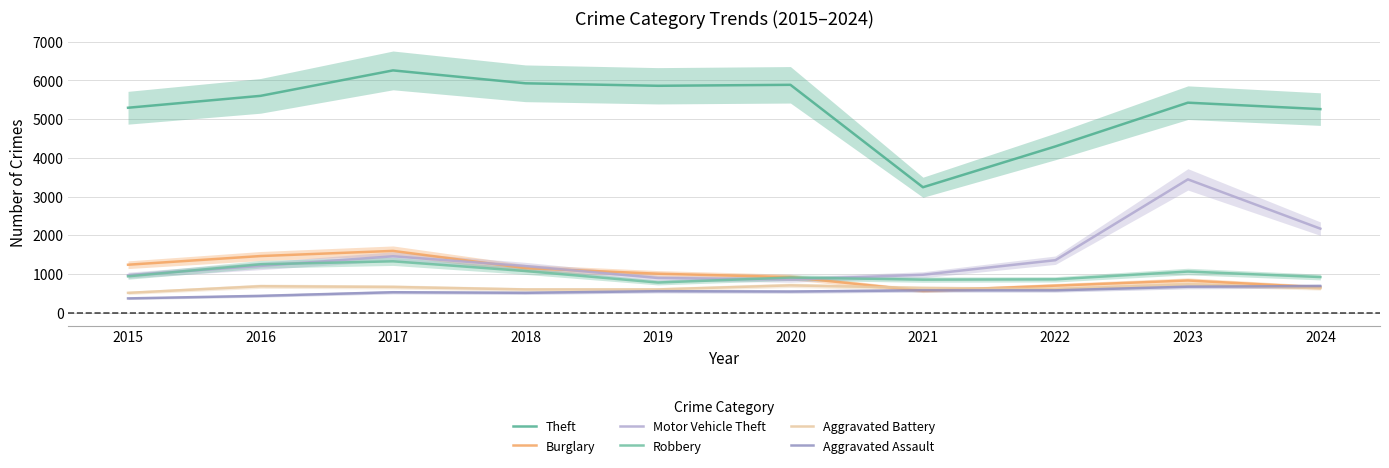

Reading left to right, extract all data points from this chart.

Theft: 2015=5293	2016=5600	2017=6257	2018=5924	2019=5860	2020=5885	2021=3241	2022=4295	2023=5424	2024=5258
Burglary: 2015=1241	2016=1465	2017=1598	2018=1153	2019=1009	2020=922	2021=568	2022=701	2023=834	2024=657
Motor Vehicle Theft: 2015=972	2016=1211	2017=1459	2018=1206	2019=898	2020=858	2021=982	2022=1358	2023=3444	2024=2172
Robbery: 2015=942	2016=1253	2017=1329	2018=1078	2019=782	2020=910	2021=856	2022=864	2023=1065	2024=923
Aggravated Battery: 2015=515	2016=686	2017=668	2018=603	2019=603	2020=709	2021=641	2022=615	2023=735	2024=637
Aggravated Assault: 2015=372	2016=438	2017=531	2018=516	2019=558	2020=549	2021=580	2022=580	2023=674	2024=690